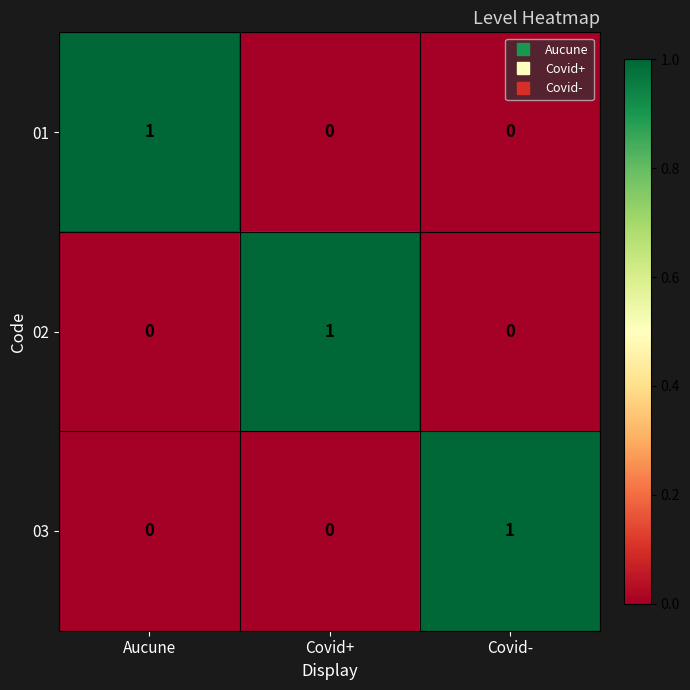

How many values in 02 are above zero?

1